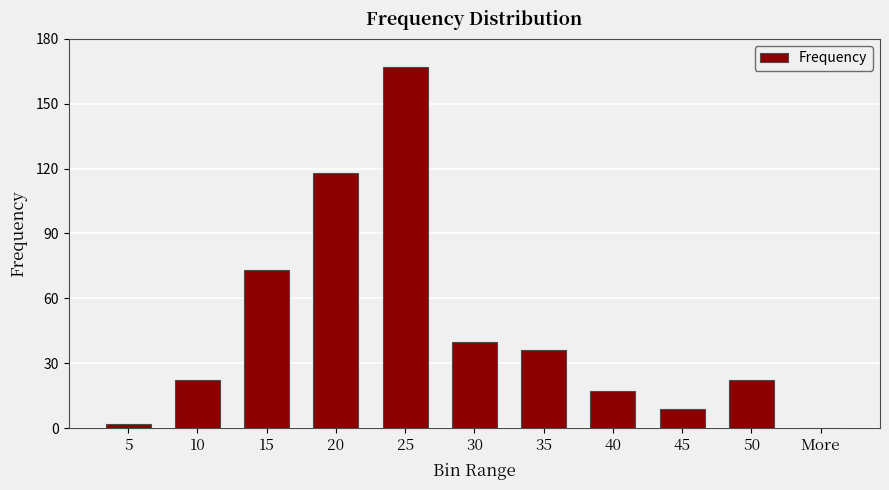

What is the sum of all values?

506